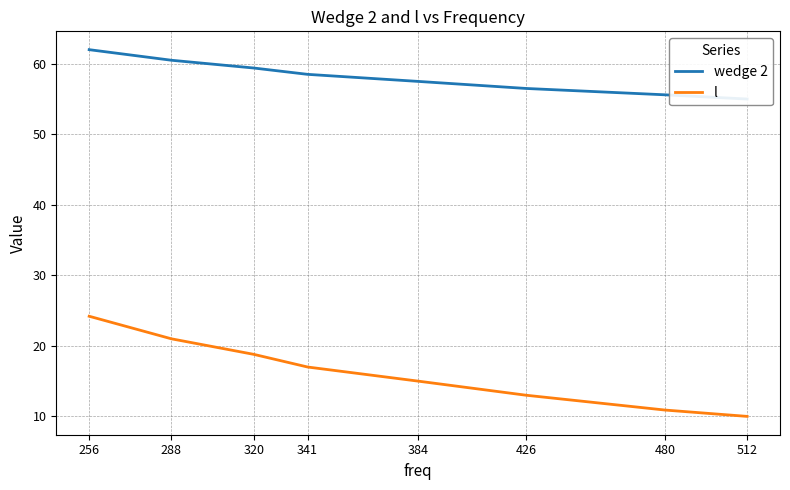

What is the difference between the highest and lowest values at 288?

39.5